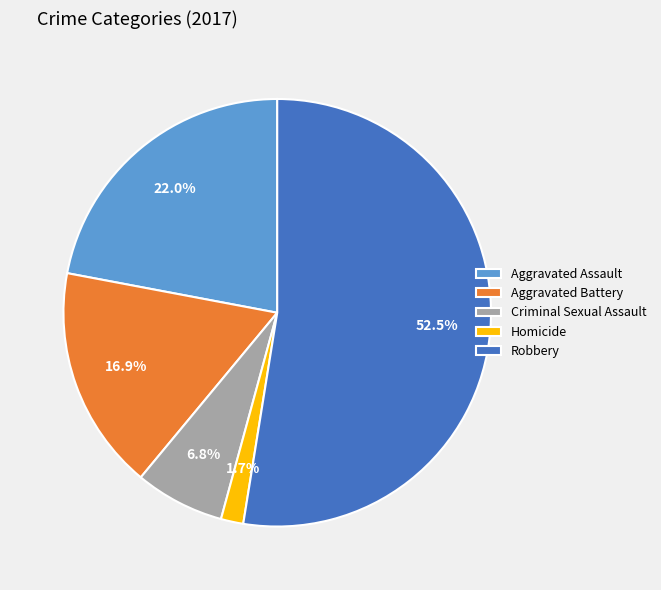

To the nearest percent, what is the average slice percentage?

20%